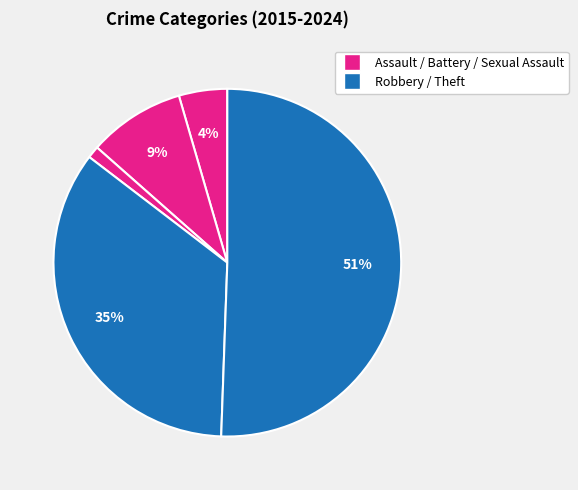

Count the number of slices in the pie.

5